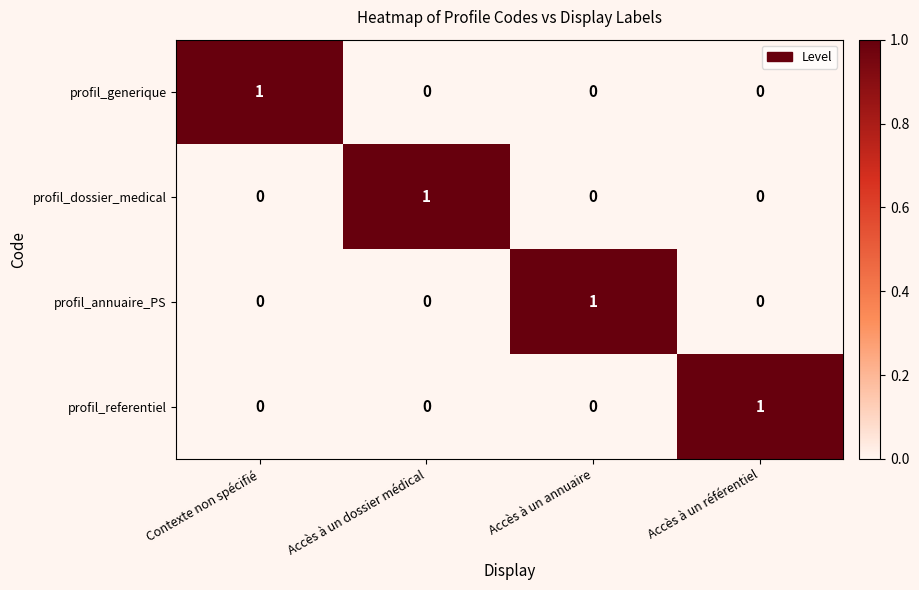

What is the difference between the highest and lowest values at Accès à un dossier médical?

1